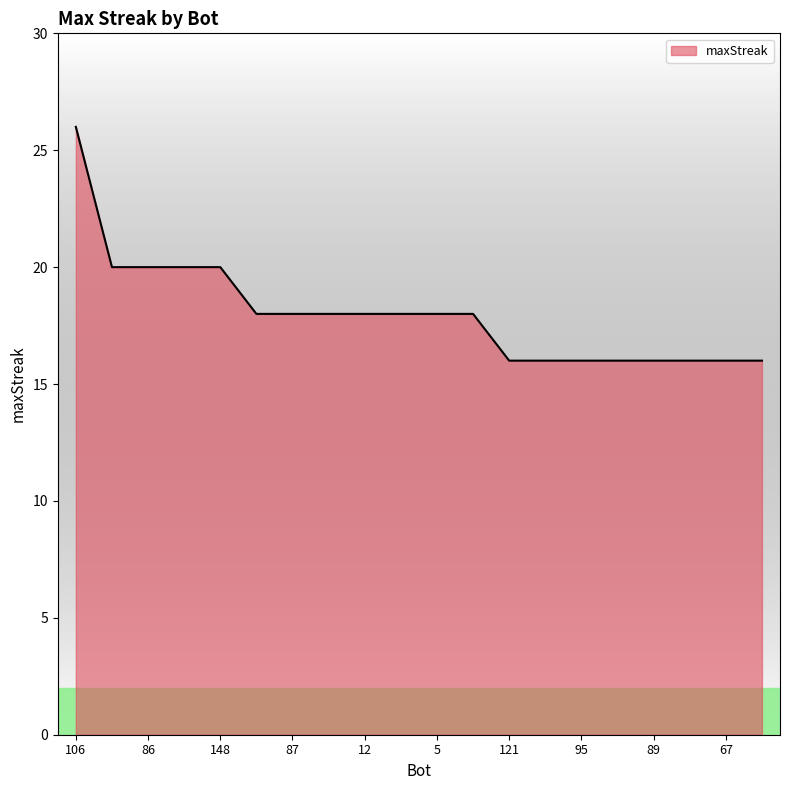

What is the greatest value displayed?

26